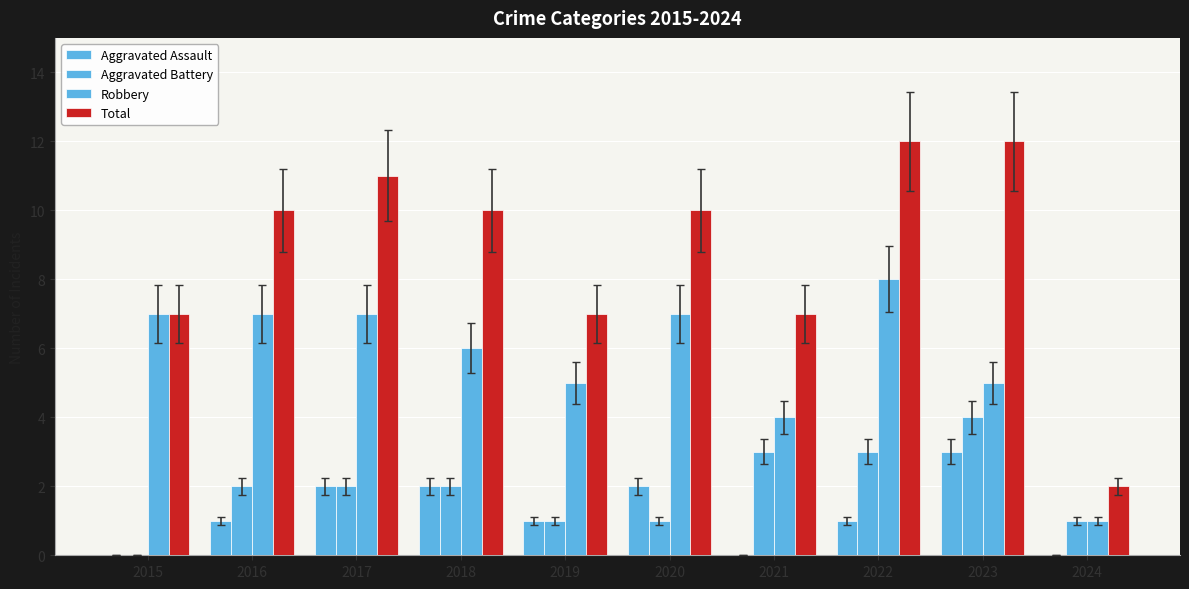

Which series has the widest spread of values?

Total